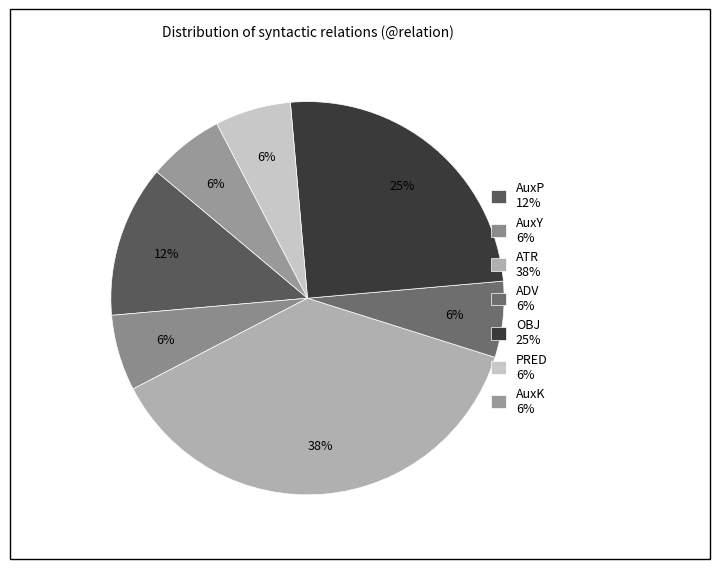

How many segments does this pie chart have?

7